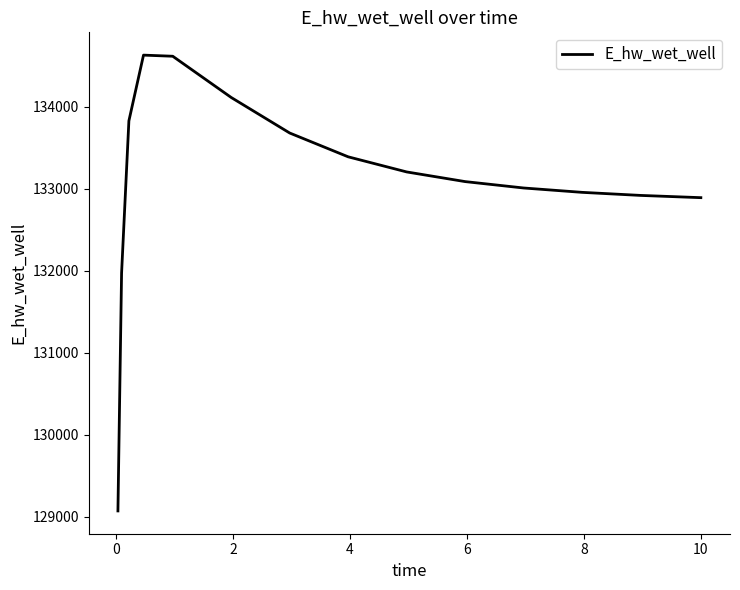

What is the difference between the maximum and minimum values?

5560.0